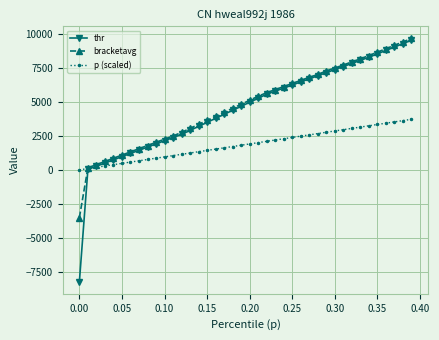

What is the maximum value shown in the chart?

9638.5